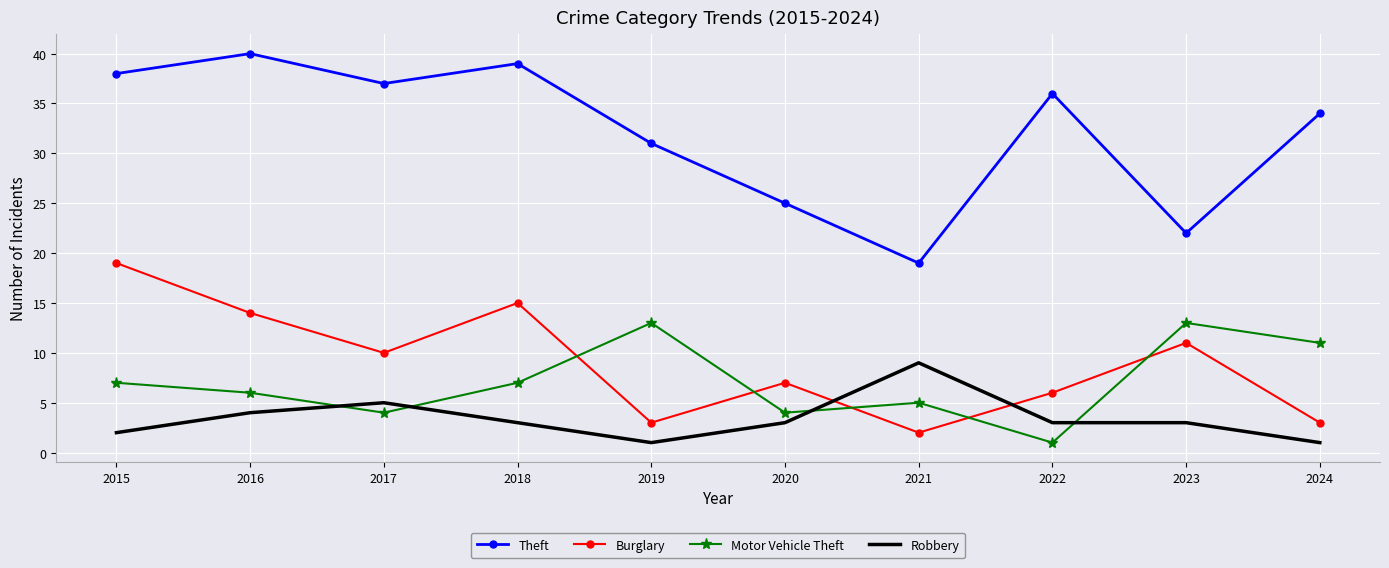

Which series has the widest spread of values?

Theft